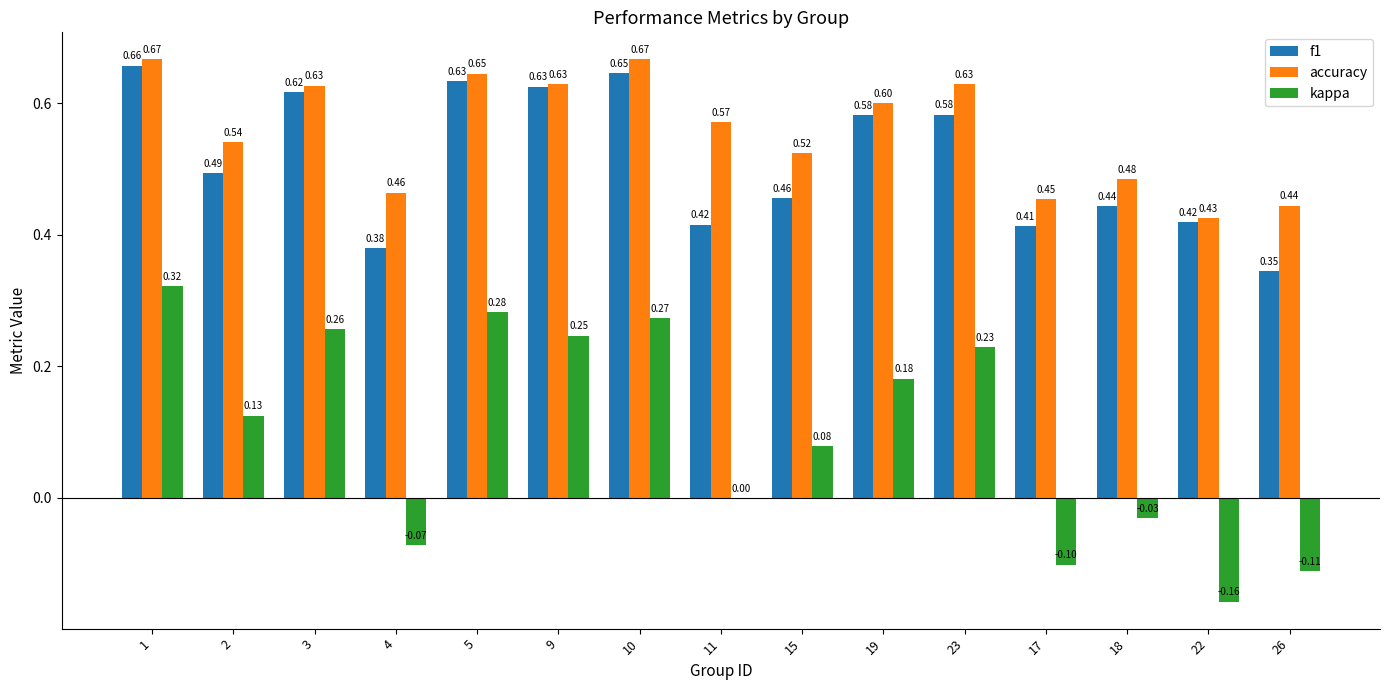

The value of kappa at 2 is 0.2. True or false?

False